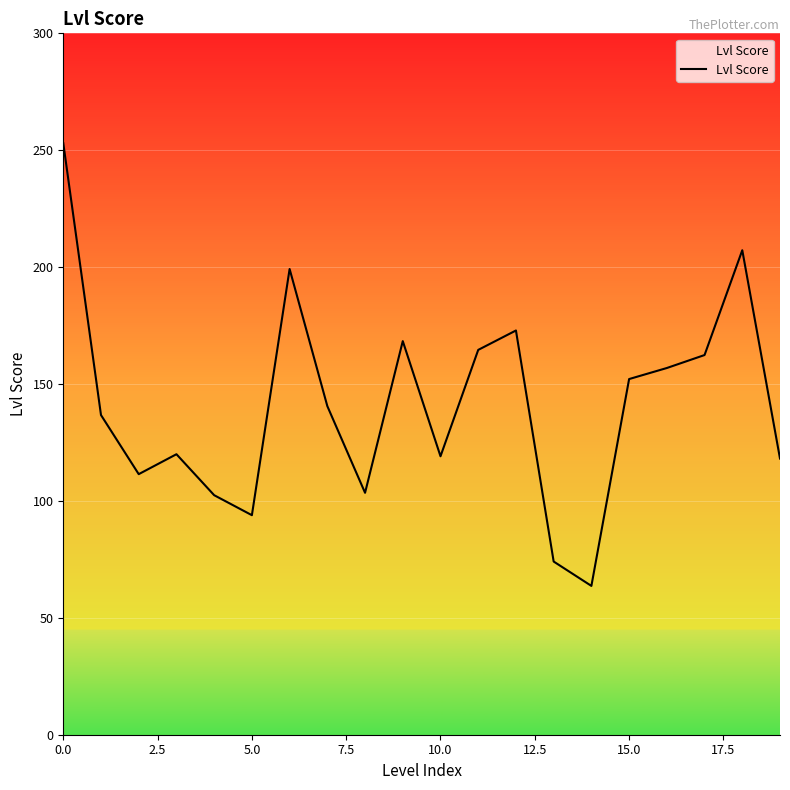

What is the greatest value displayed?

253.0